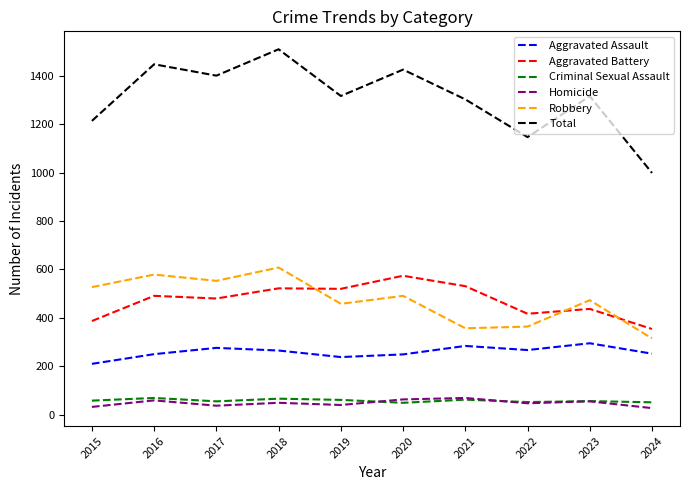

Read the Aggravated Assault value at 2019.

238